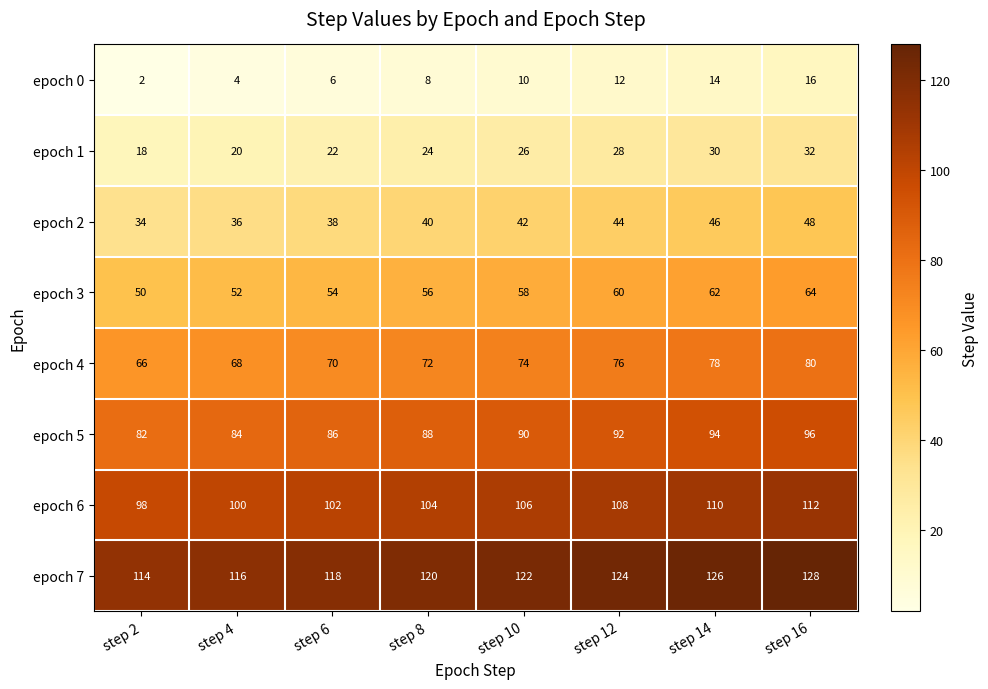

What is the sum of all epoch 7 values?

968